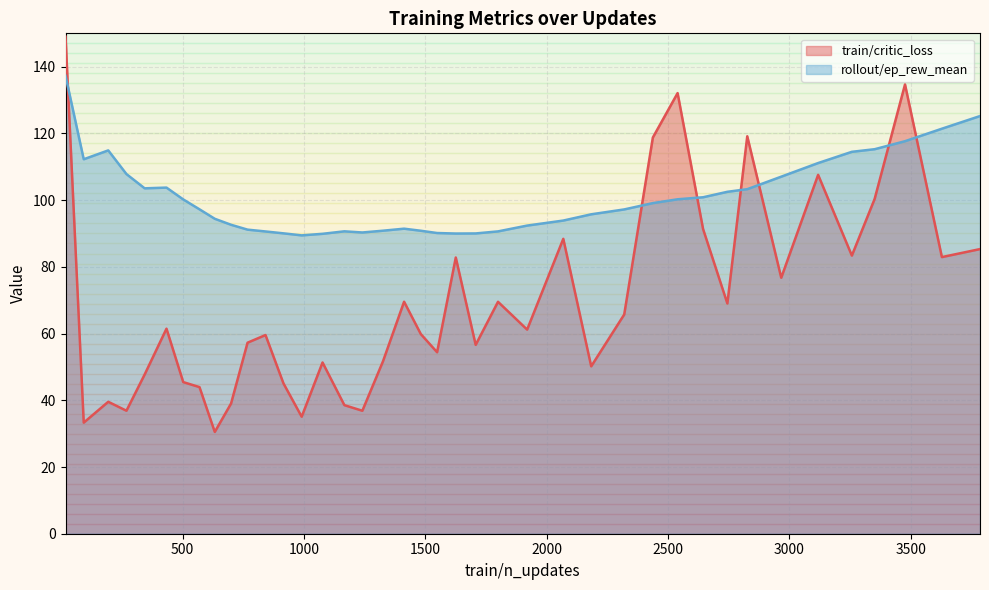

At which label does the data first exceed 97?

18